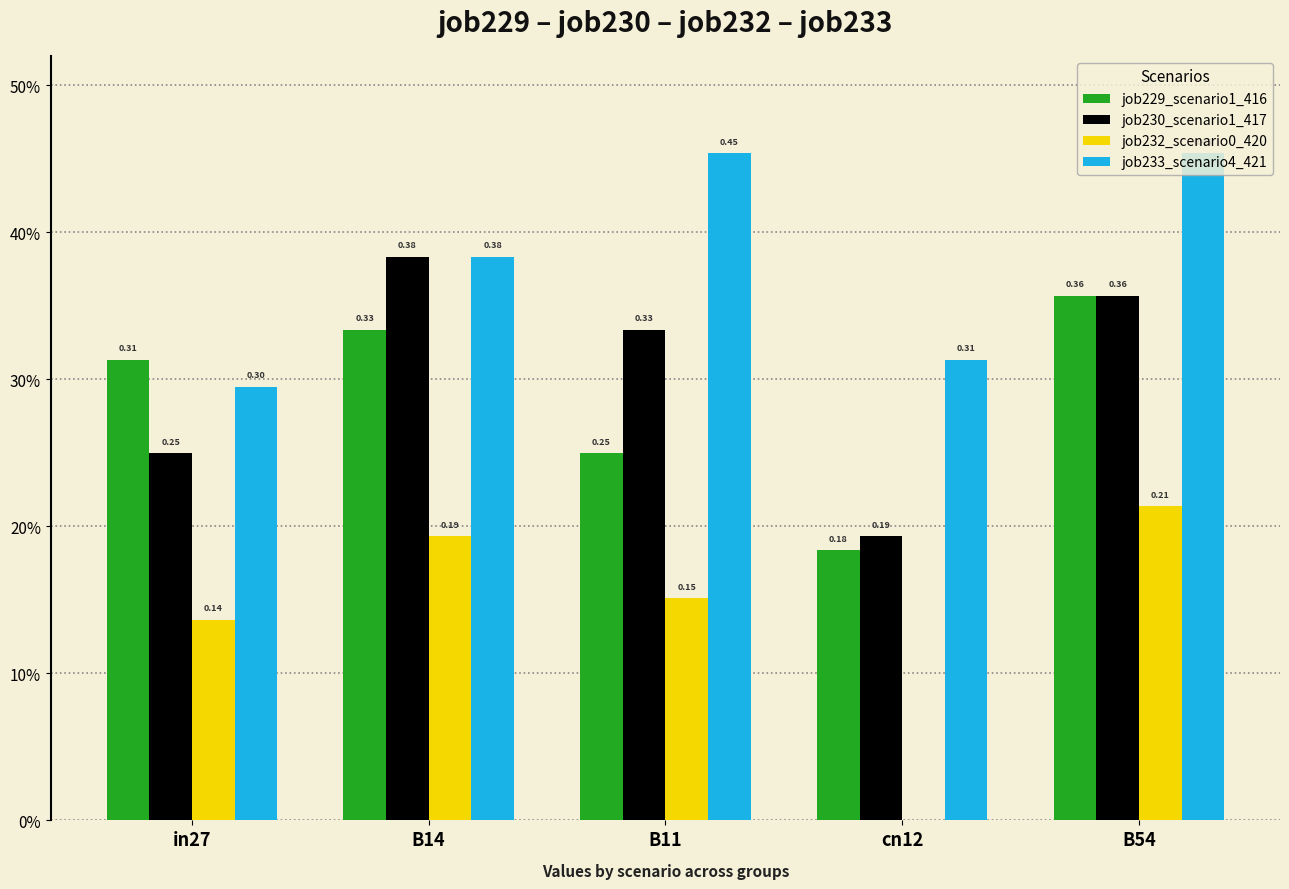

Reading right to left, what are all the values shown in this chart?

job229_scenario1_416: 0.4	0.2	0.2	0.3	0.3
job230_scenario1_417: 0.4	0.2	0.3	0.4	0.2
job232_scenario0_420: 0.2	0.0	0.2	0.2	0.1
job233_scenario4_421: 0.5	0.3	0.5	0.4	0.3